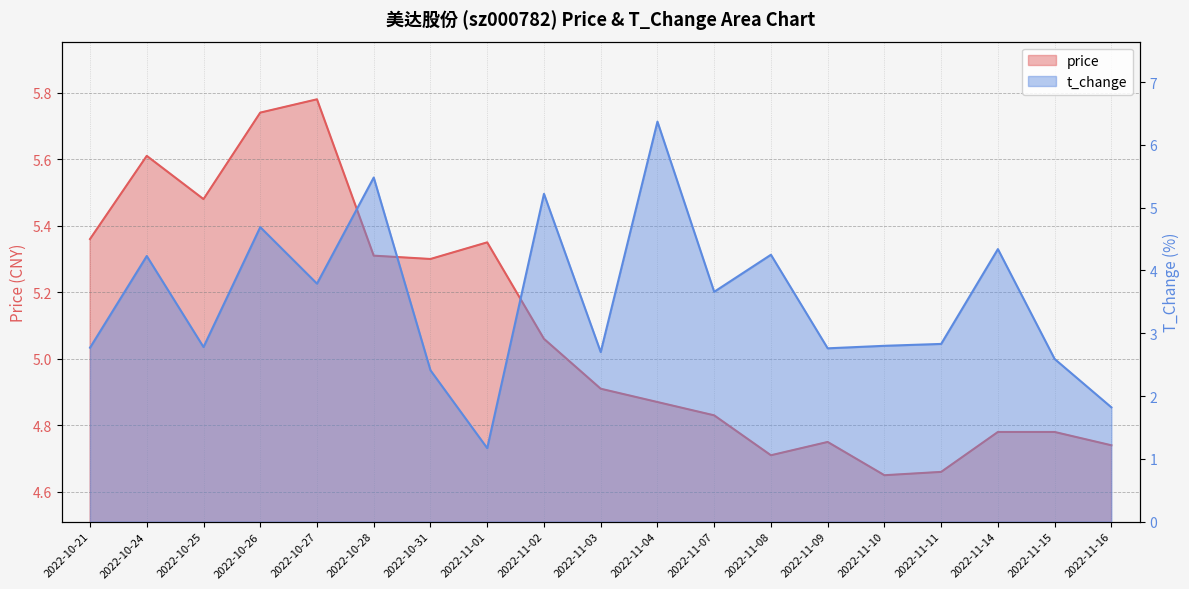

Reading left to right, what are all the values shown in this chart?

price: 5.4	5.6	5.5	5.7	5.8	5.3	5.3	5.3	5.1	4.9	4.9	4.8	4.7	4.8	4.7	4.7	4.8	4.8	4.7
t_change: 2.8	4.2	2.8	4.7	3.8	5.5	2.4	1.2	5.2	2.7	6.4	3.7	4.2	2.8	2.8	2.8	4.3	2.6	1.8